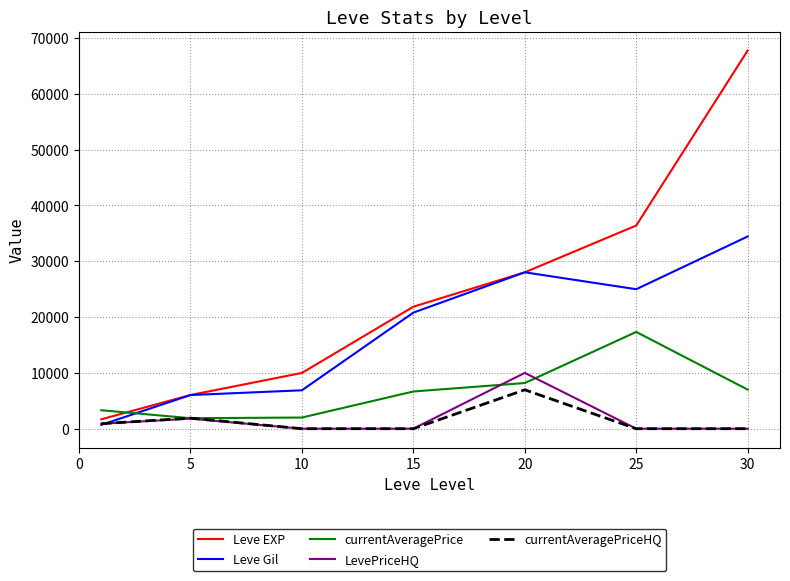

Which series has the largest total across all categories?

Leve EXP